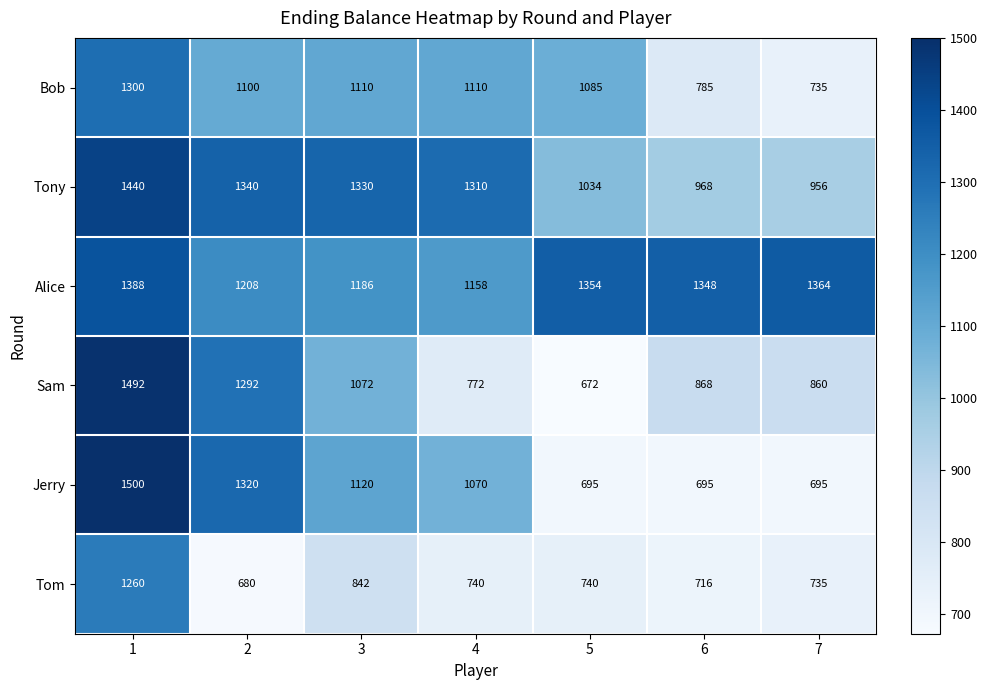

True or false: Tom has a value of 740 at 4.

True